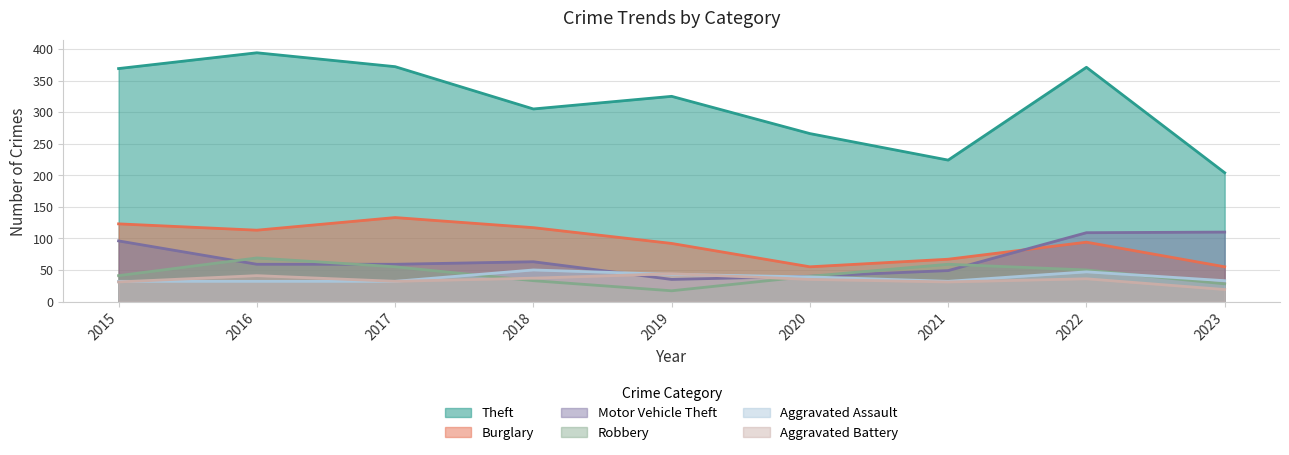

List the series in order of their peak value, lowest first.

Aggravated Battery, Aggravated Assault, Robbery, Motor Vehicle Theft, Burglary, Theft